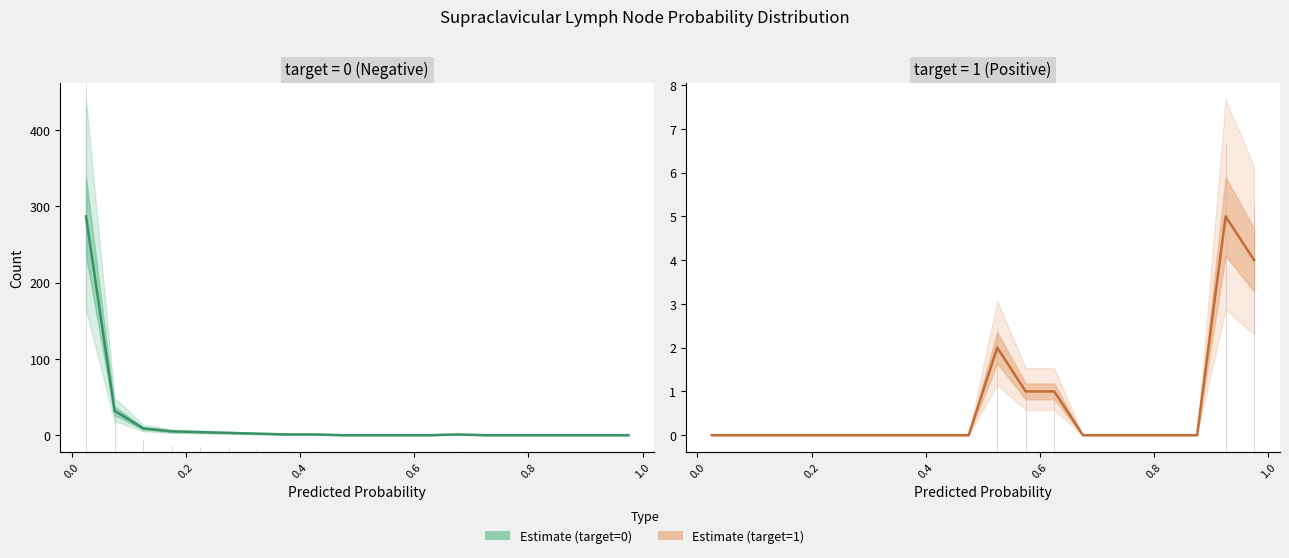

What is the sum of all target=0 values?

345